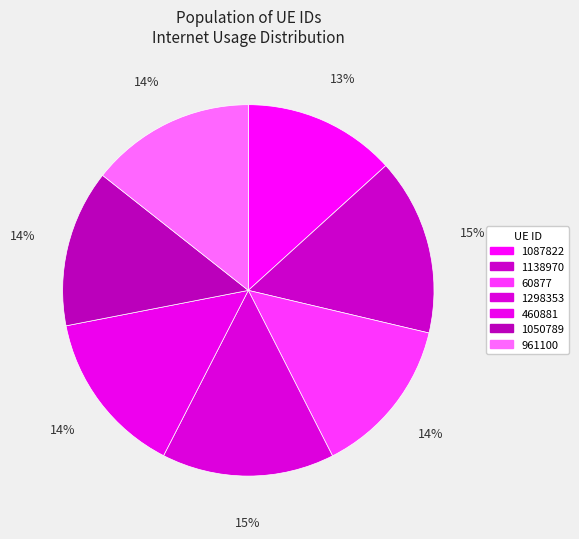

Is there any slice that represents more than half of the pie?

No